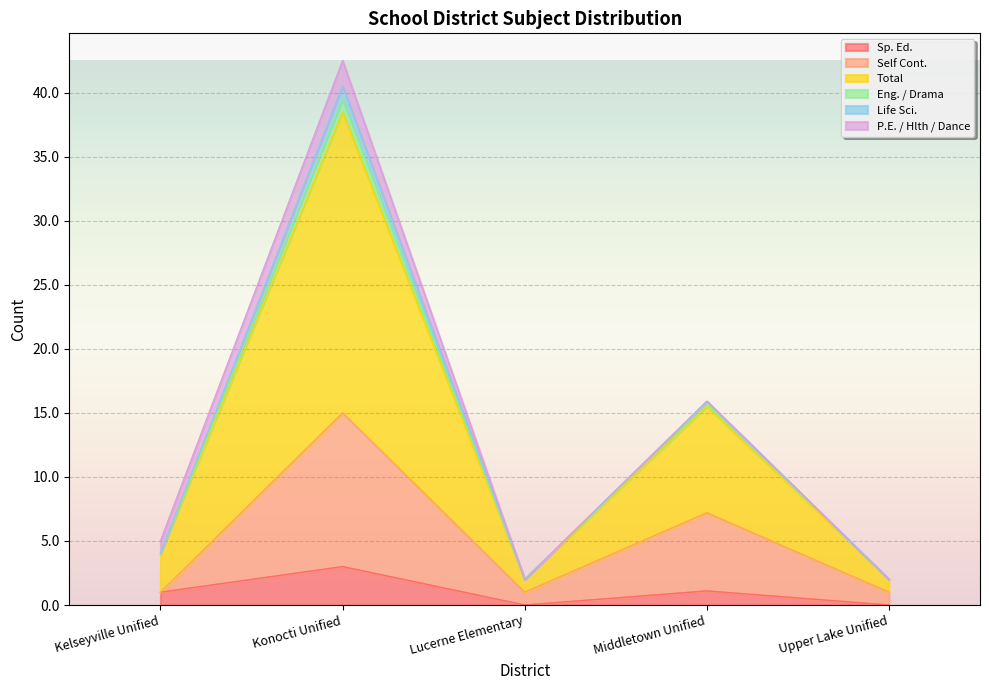

What position from the right is Kelseyville Unified?

5